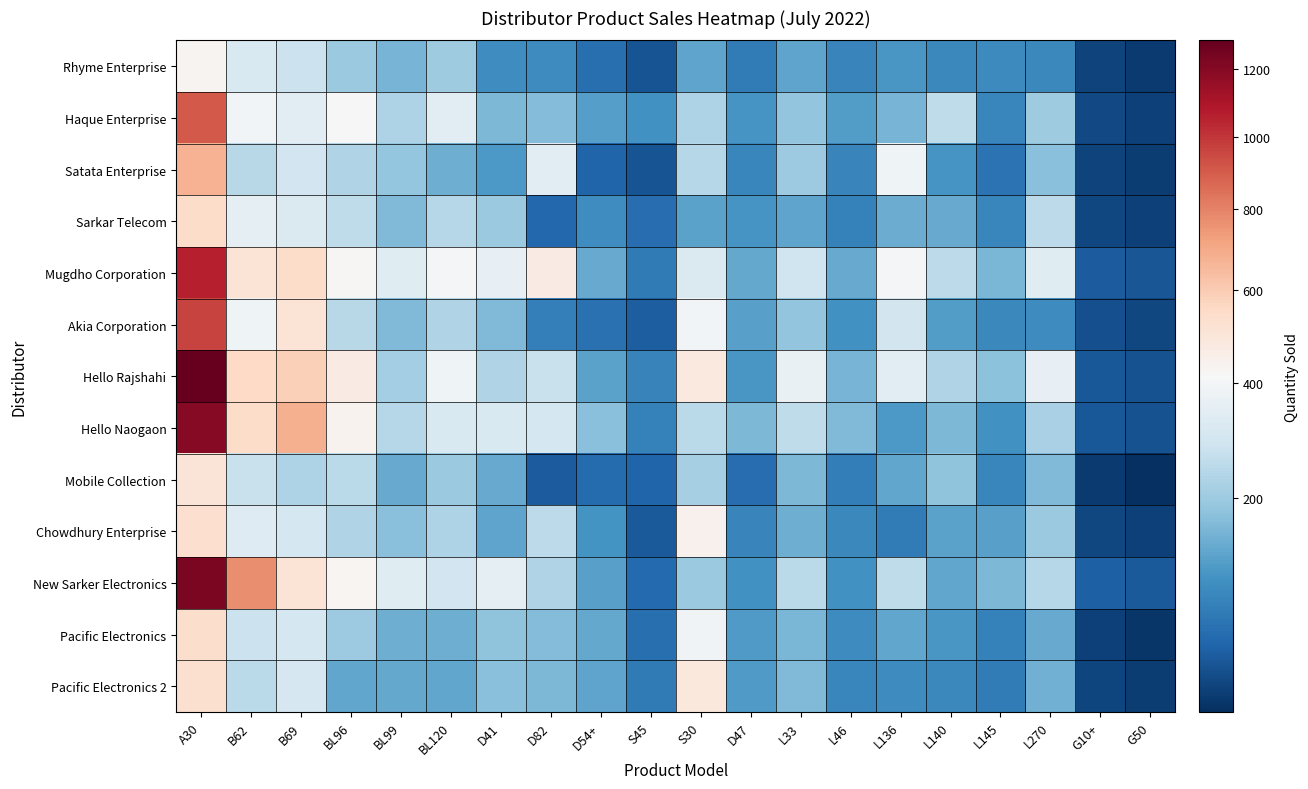

Which series has the largest range (max minus min)?

Hello Rajshahi